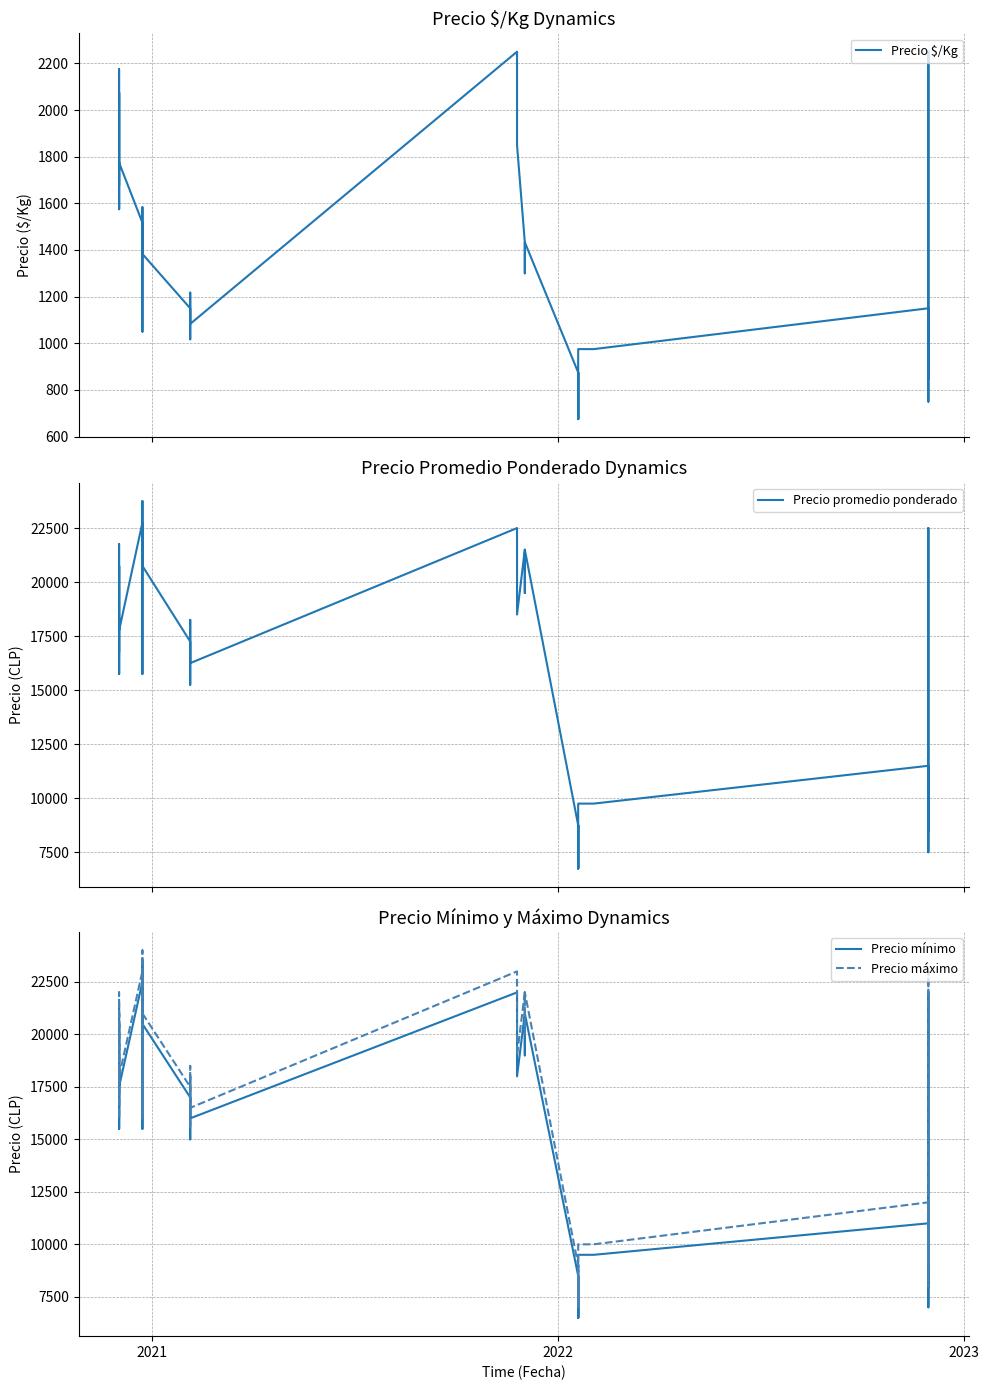

What is the value of the Precio promedio ponderado point at the 23rd from the left?

21500